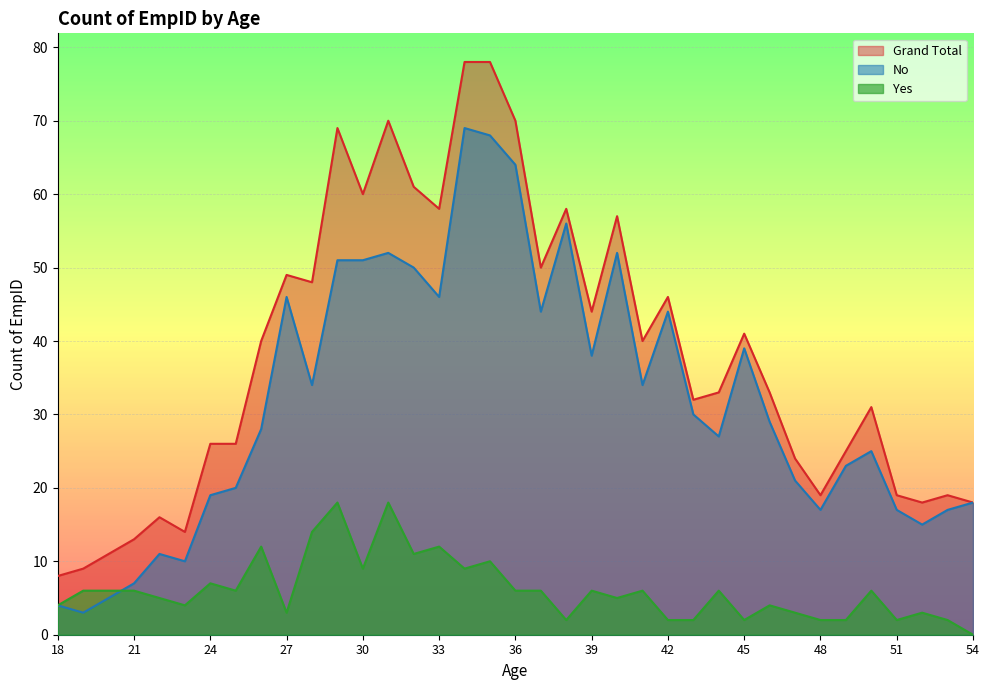

What is the total value across all series at 28?

96